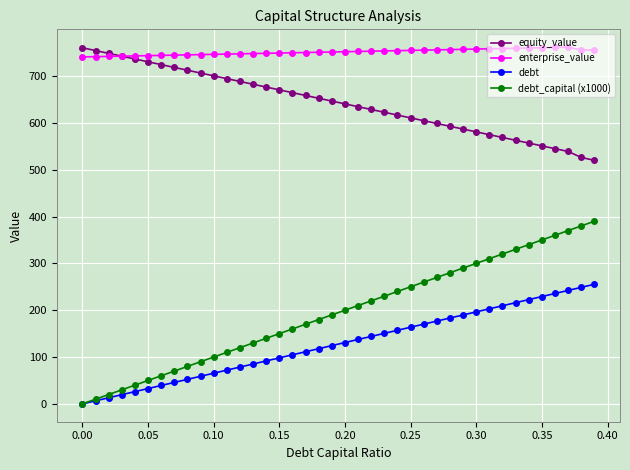

What is the maximum value shown in the chart?

761.6